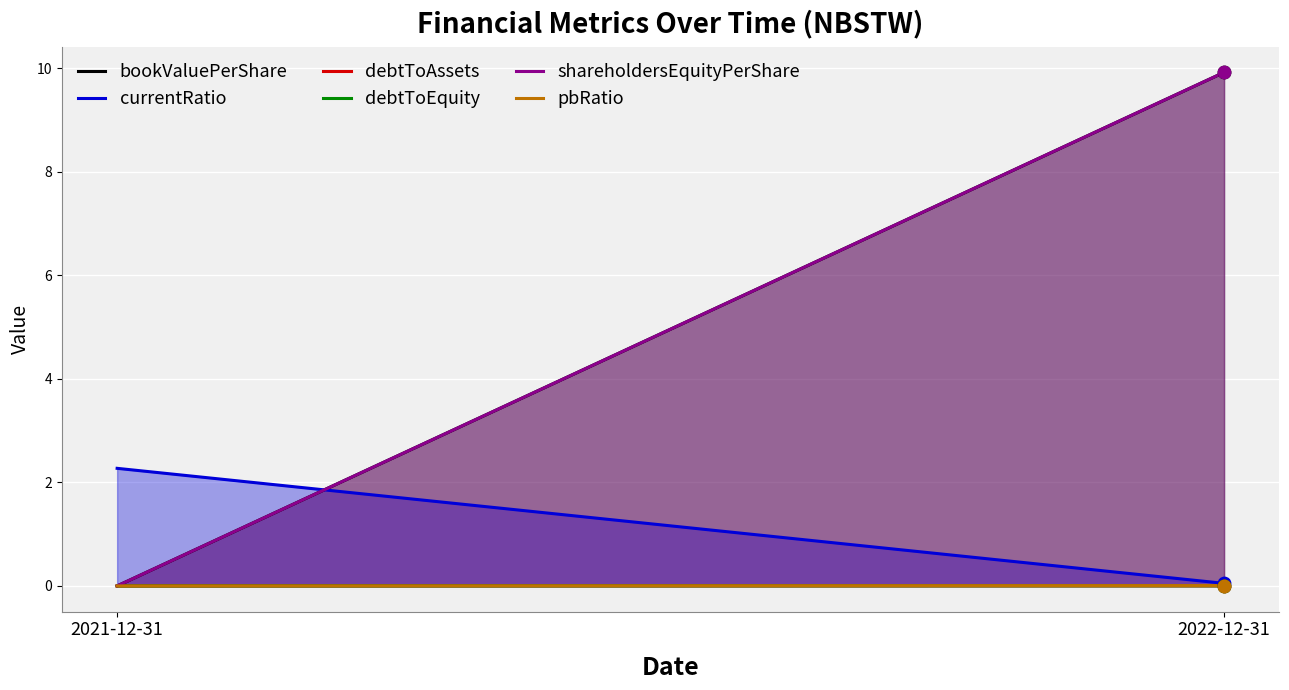

At how many categories does at least one series exceed 8?

1